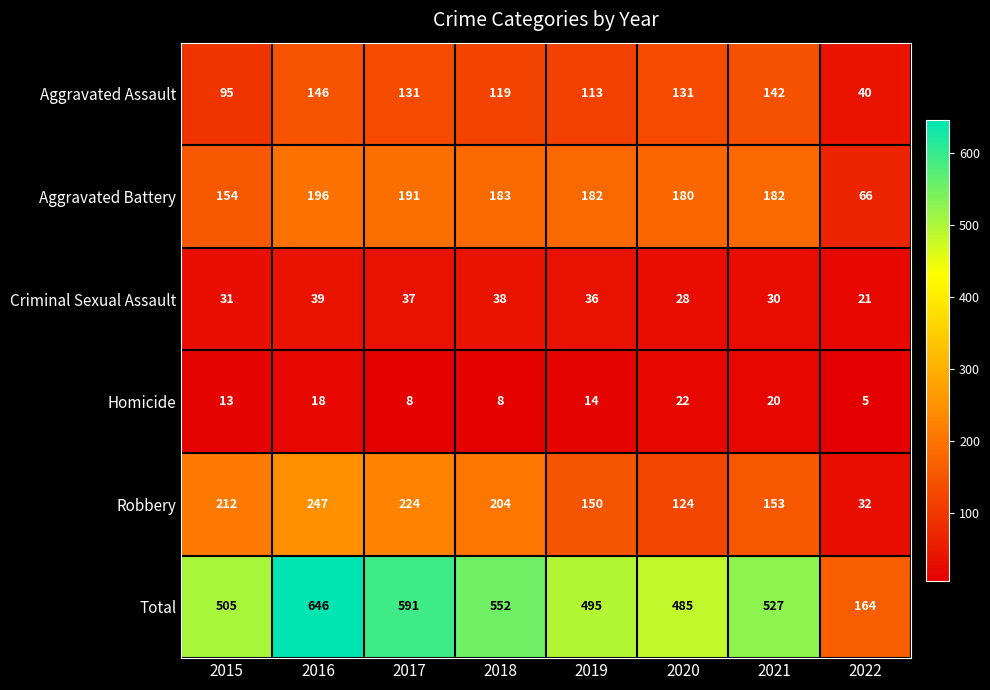

At which category is the sum across all series the highest?

2016